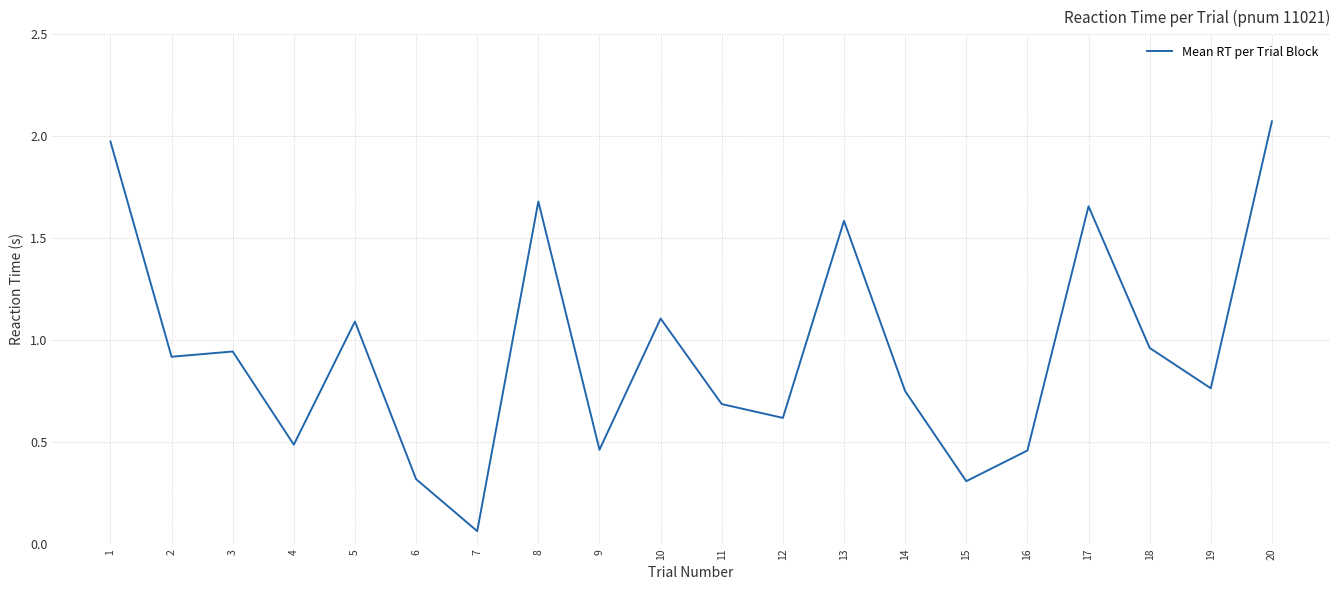

Which label corresponds to the smallest value in the chart?

7